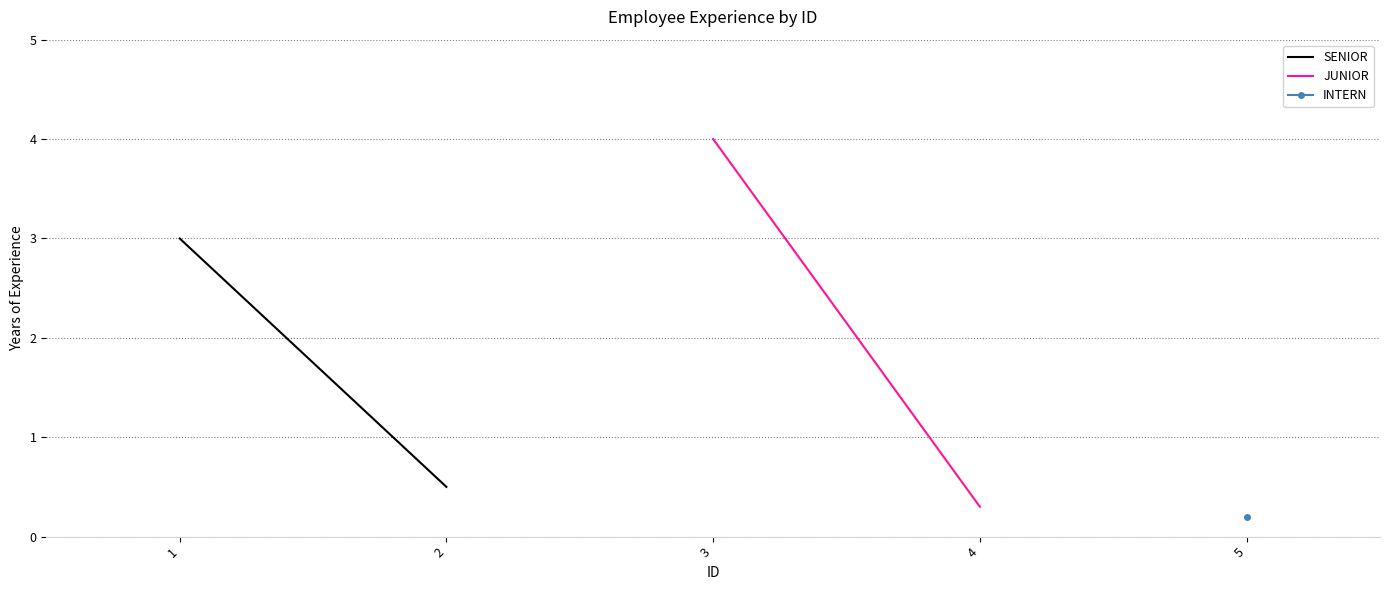

What is the sum of all SENIOR values?

3.5